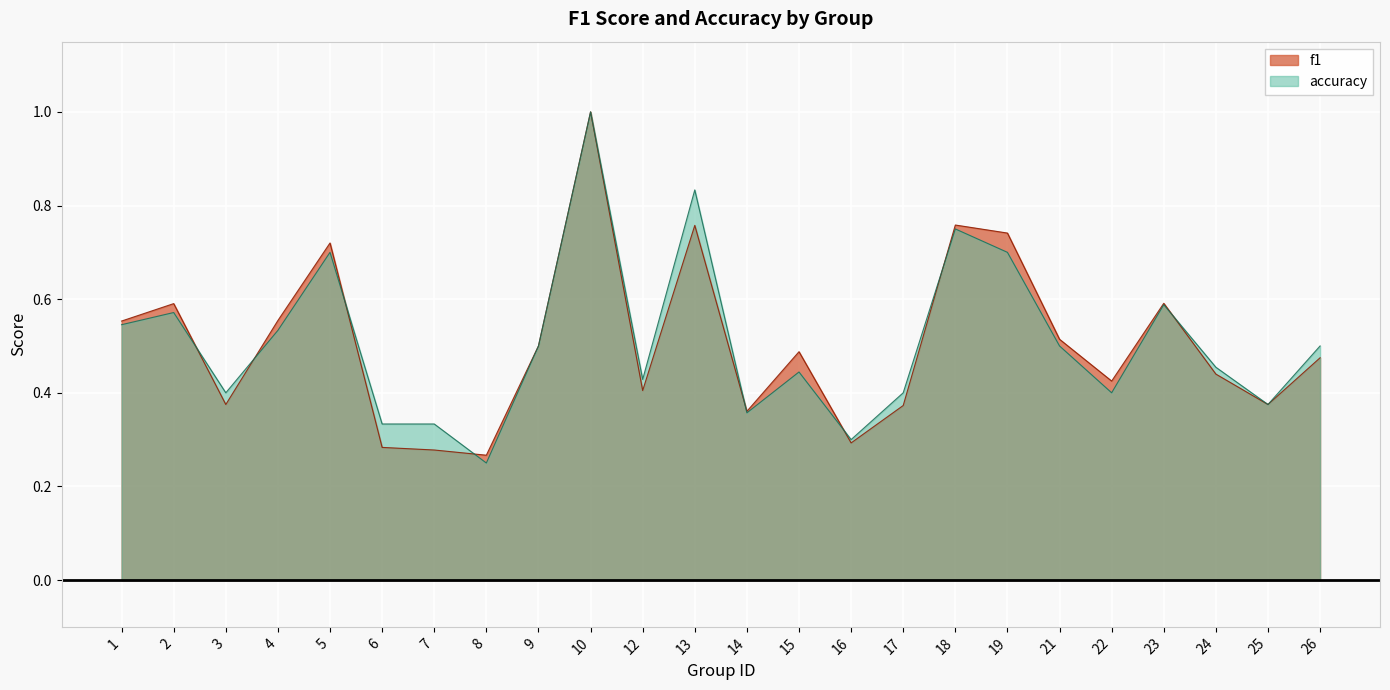

Rank the series at 9 from lowest to highest value.

f1, accuracy